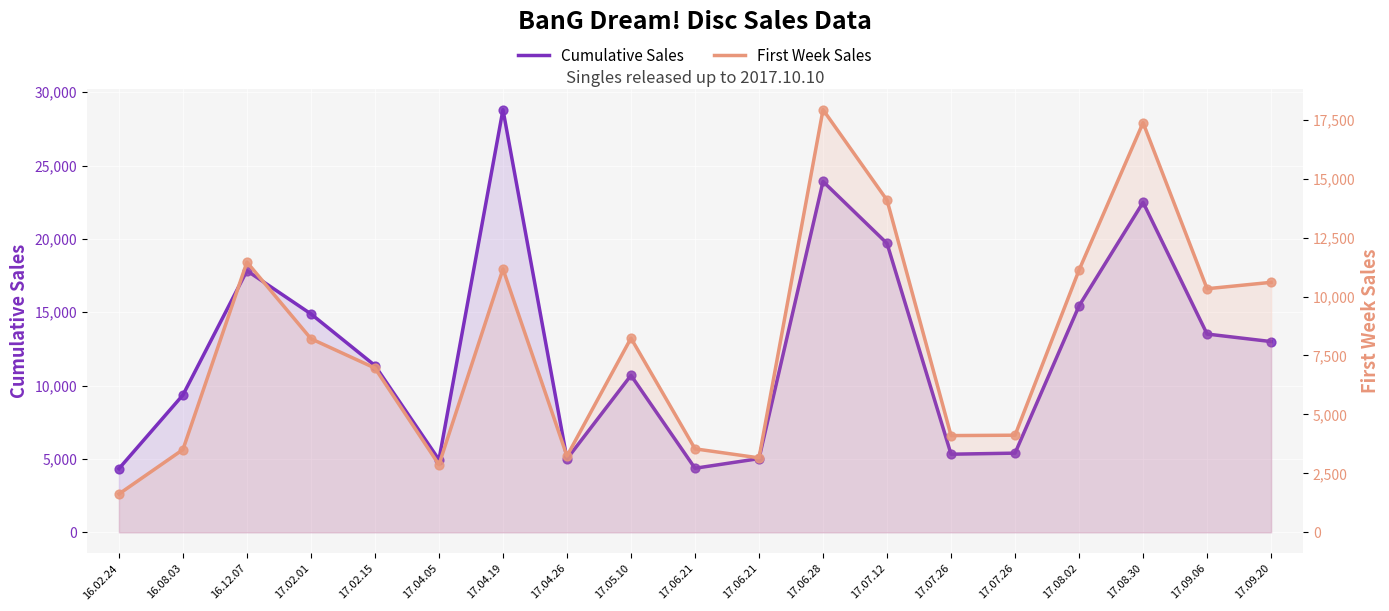

Which series contains the lowest Y value?

First Week Sales